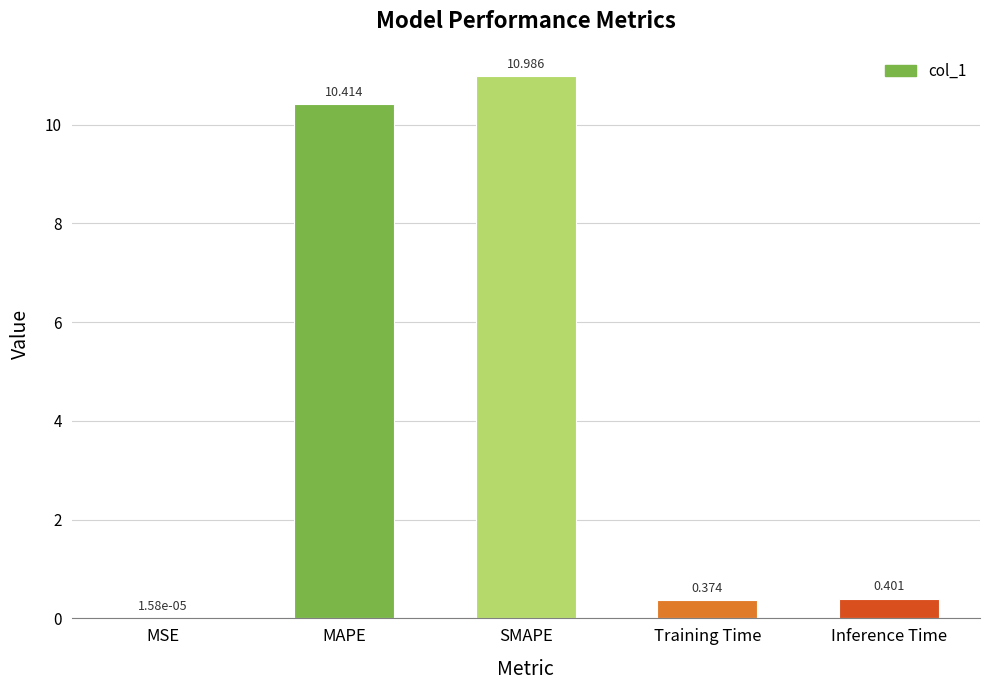

At which category does the chart reach its peak across all series?

SMAPE